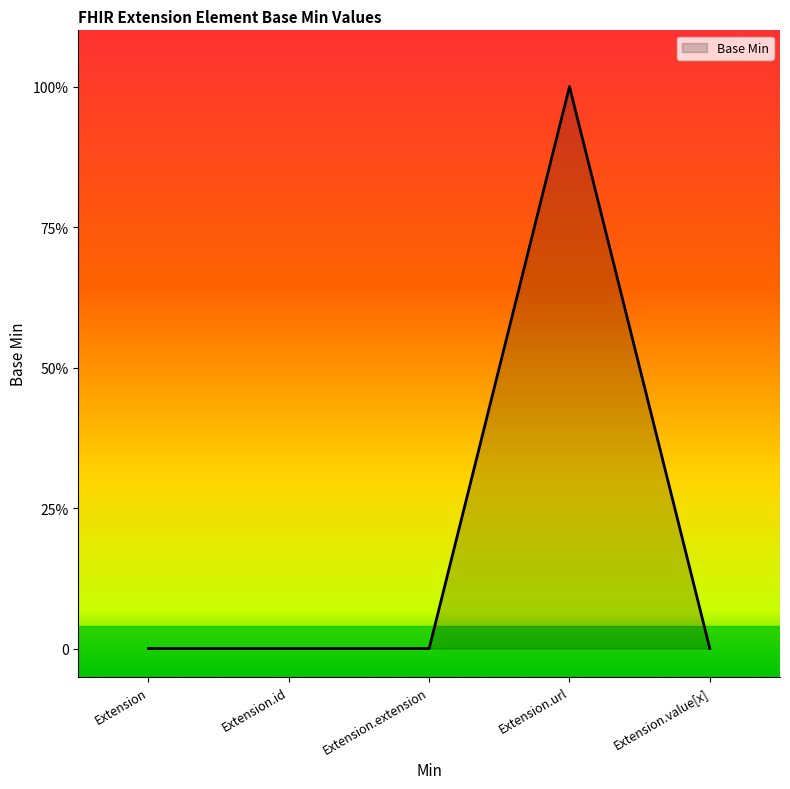

Does the chart display data point markers on the line(s)?

No